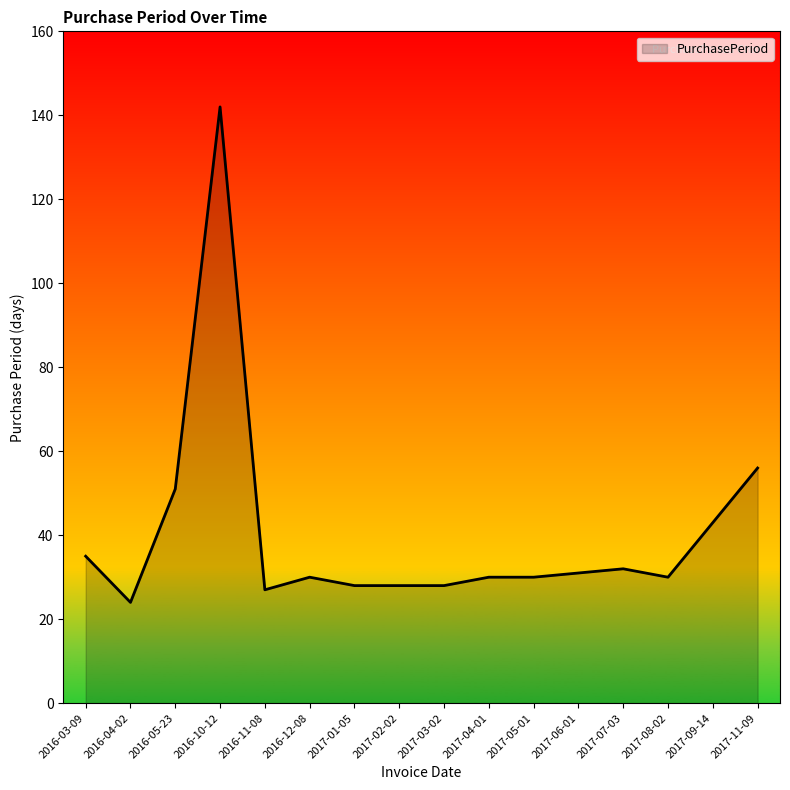

What is the change in value from 2016-10-12 to 2017-06-01?

-111